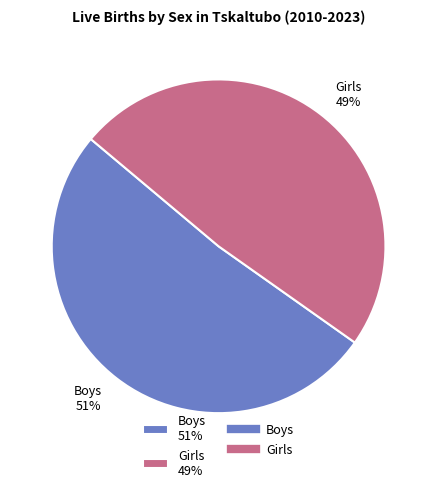

True or false: Boys 51% accounts for 46% of the total.

False